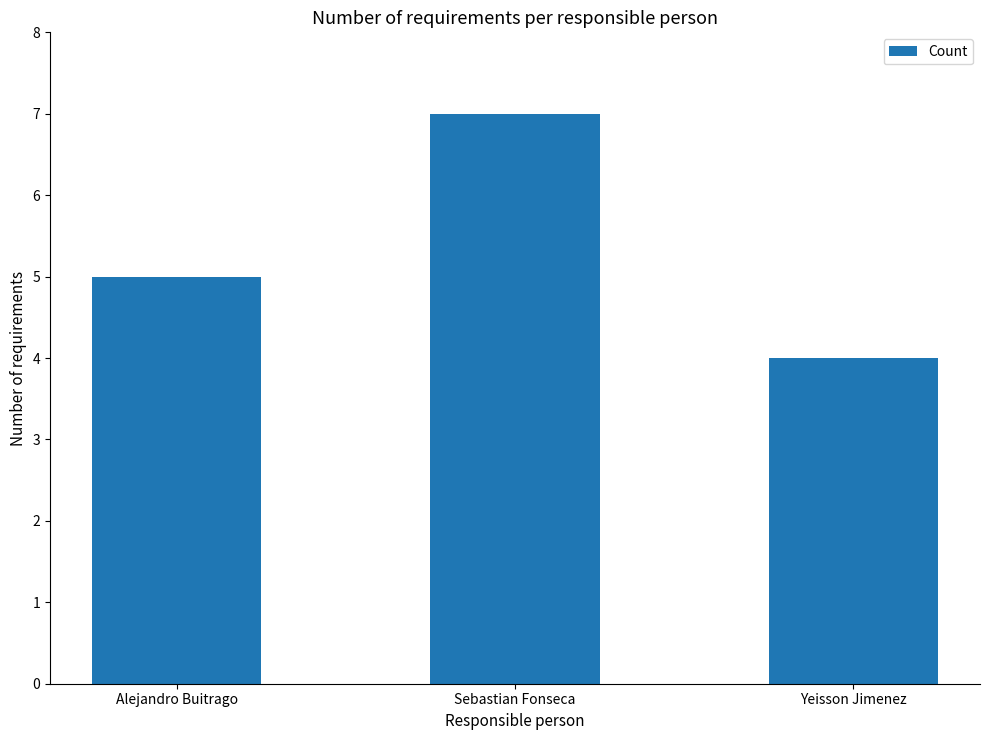

Reading left to right, transcribe all the data shown in this chart.

Alejandro Buitrago=5	Sebastian Fonseca=7	Yeisson Jimenez=4